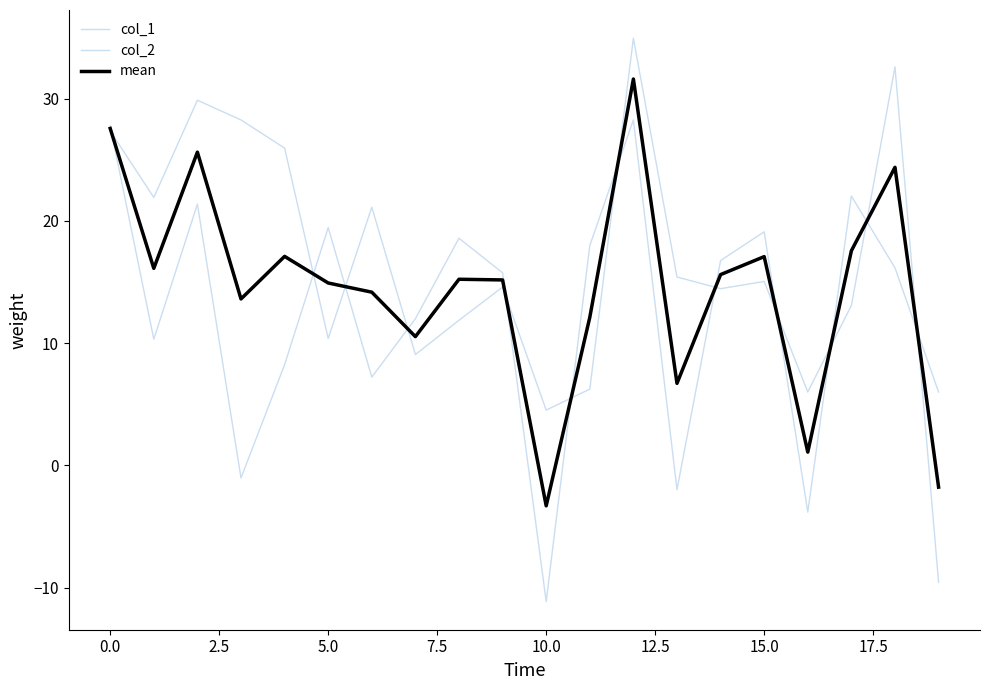

What is the label of the 10th point from the right?

10